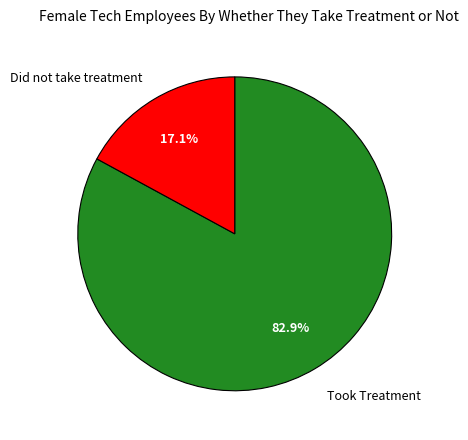

What is the largest slice in the pie chart?

Took Treatment